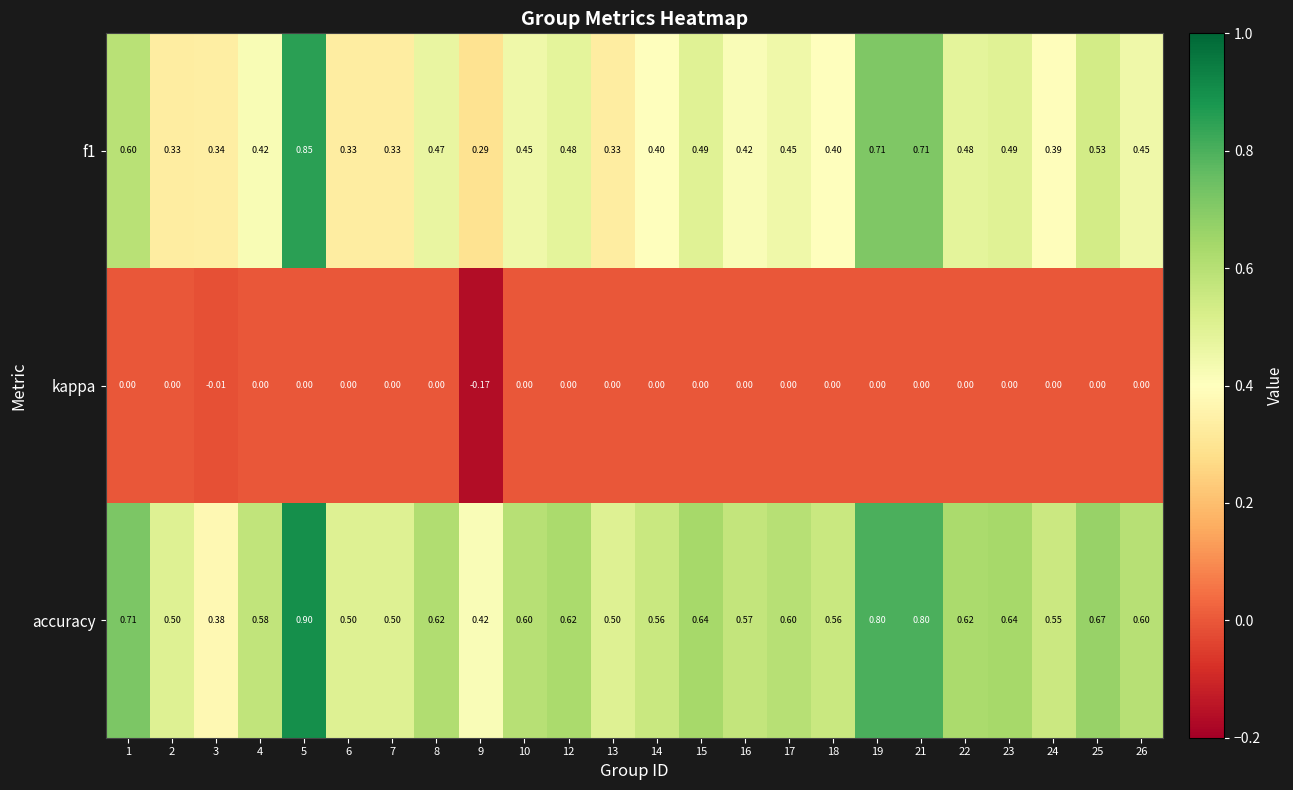

Is the value of f1 at 6 greater than the value of accuracy at 7?

No